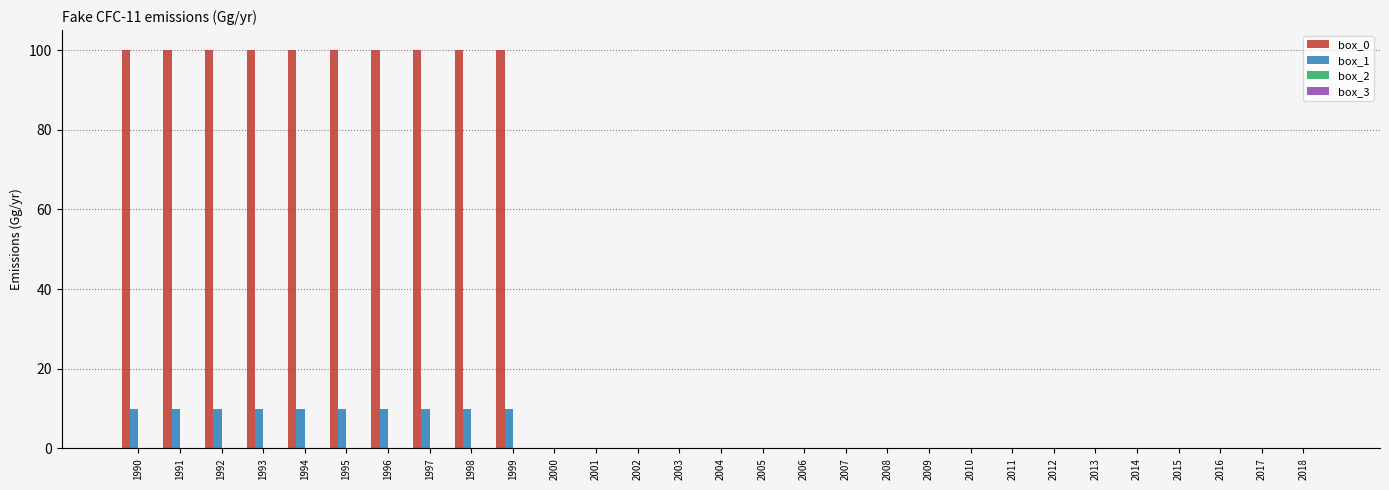

True or false: box_0 has a value of 0 at 2013.

True